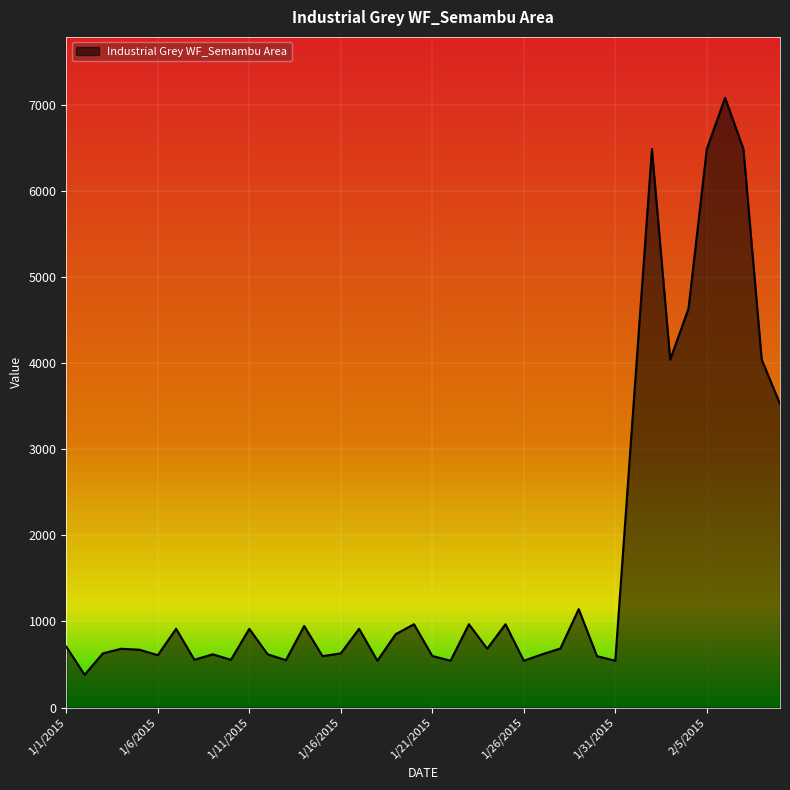

What is the sum of all values?

68099.6